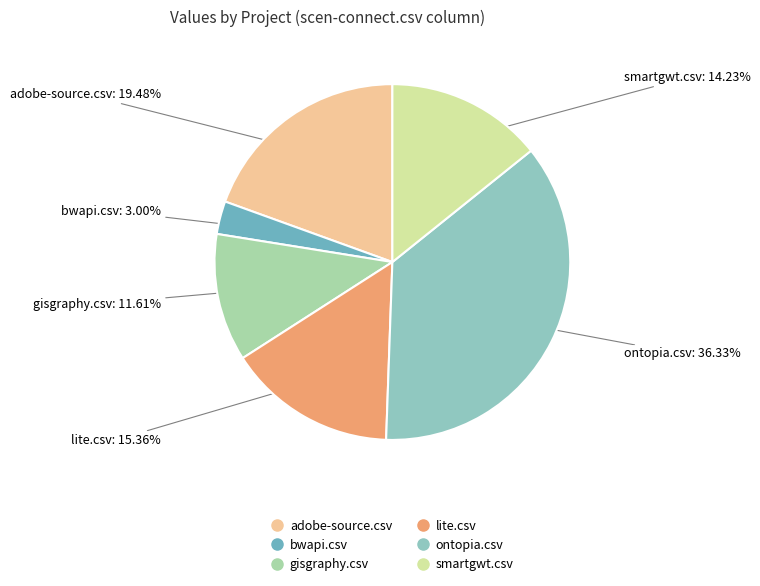

To the nearest percent, what is the combined percentage of gisgraphy.csv and bwapi.csv?

15%